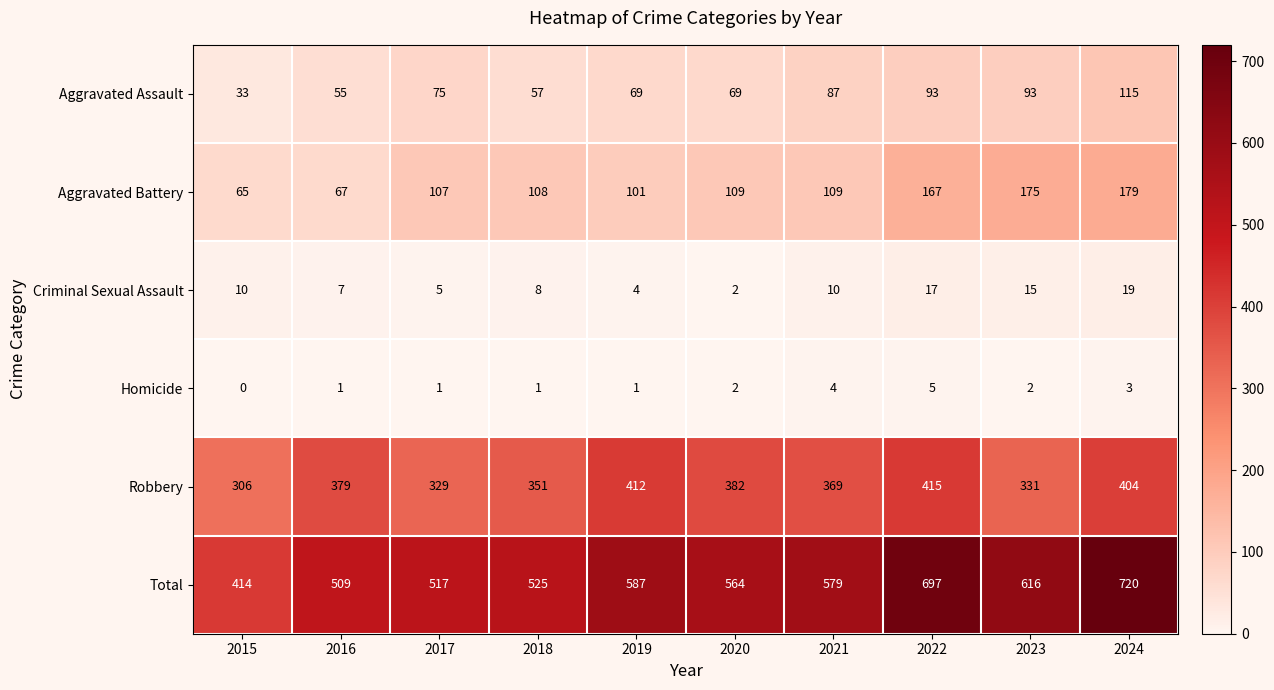

Which series changed the most between 2020 and 2021?

Aggravated Assault